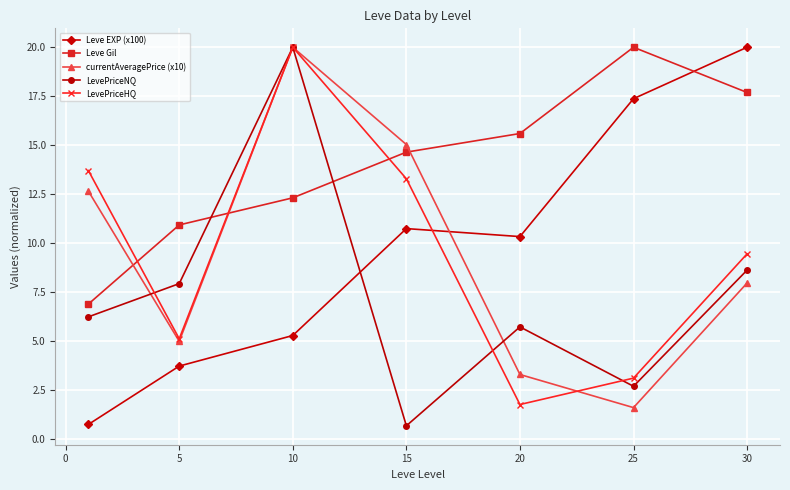

What is the maximum value shown in the chart?

20.0